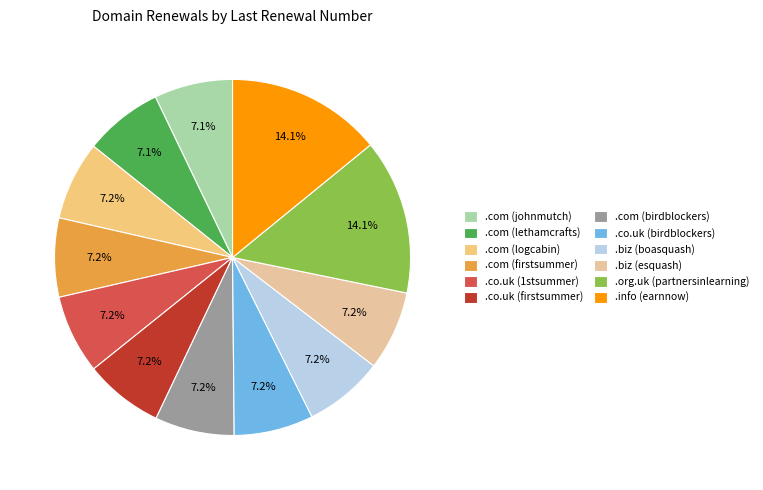

Is the sum of .co.uk (birdblockers) and .com (birdblockers) greater than half?

No